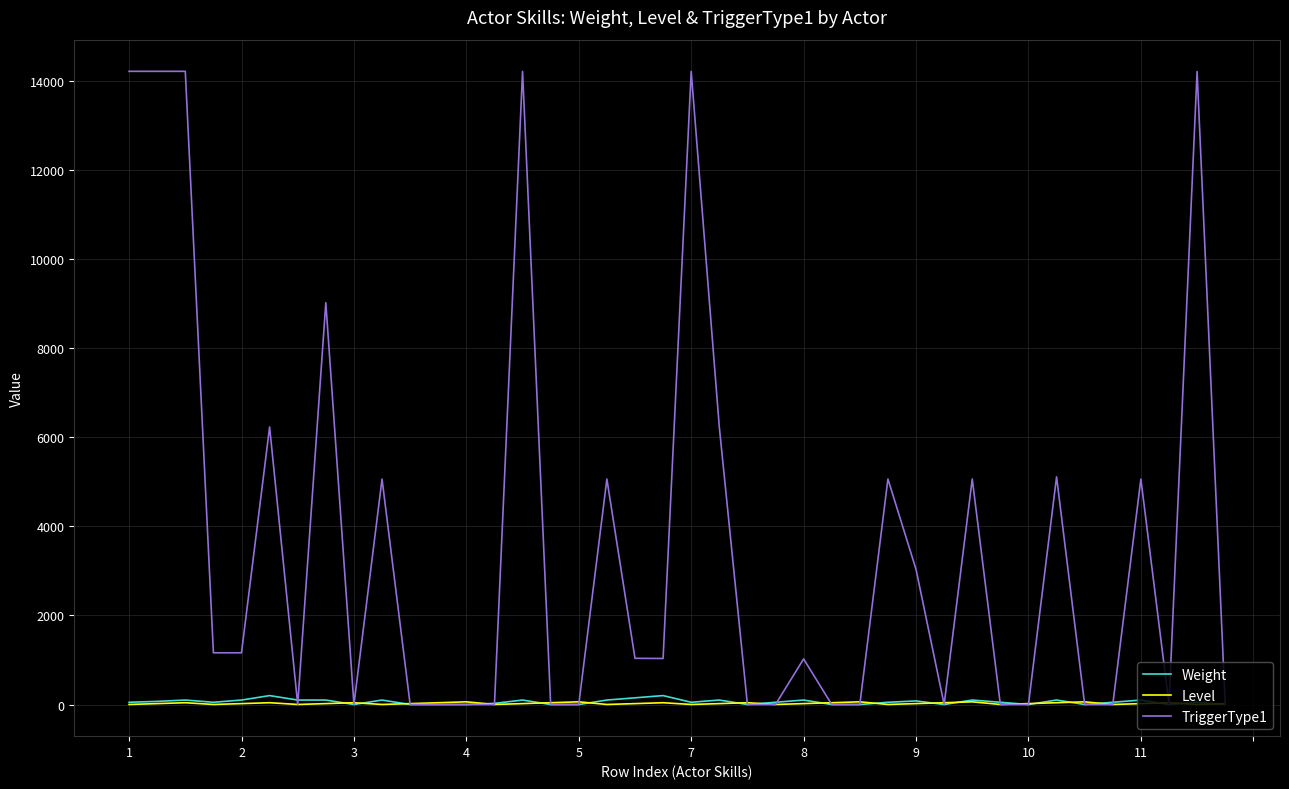

Which series has the largest range (max minus min)?

TriggerType1